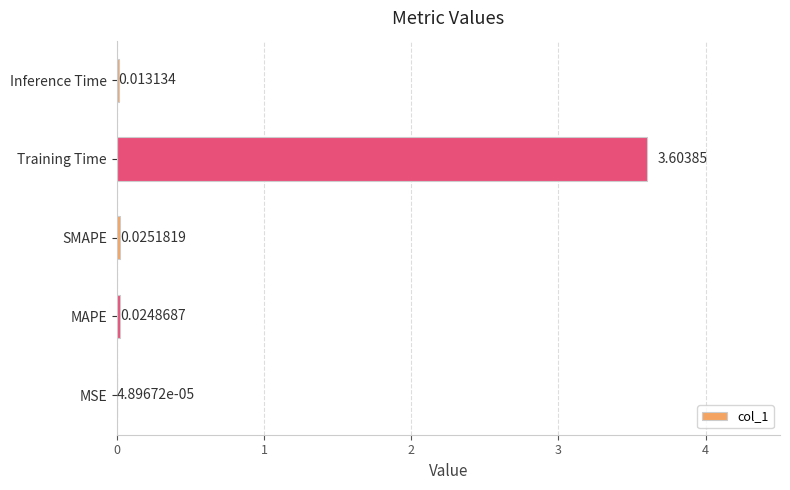

What is the change in value from MSE to Training Time?

+3.6